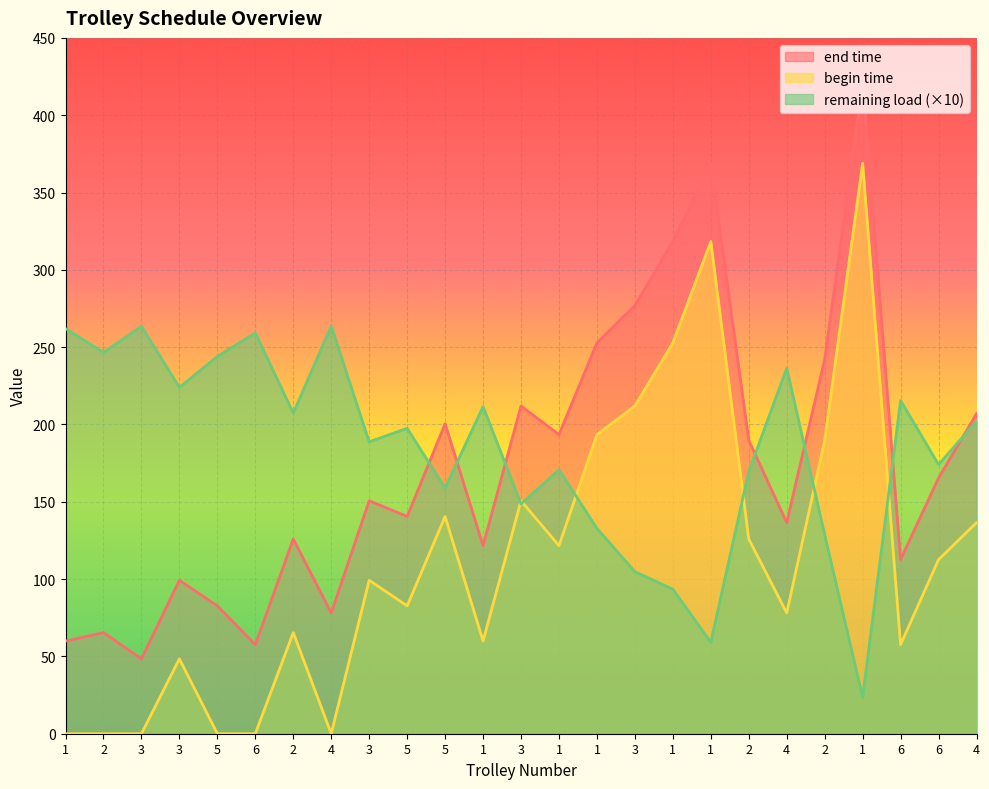

What is the difference between the maximum and minimum values in the begin time series?

369.0